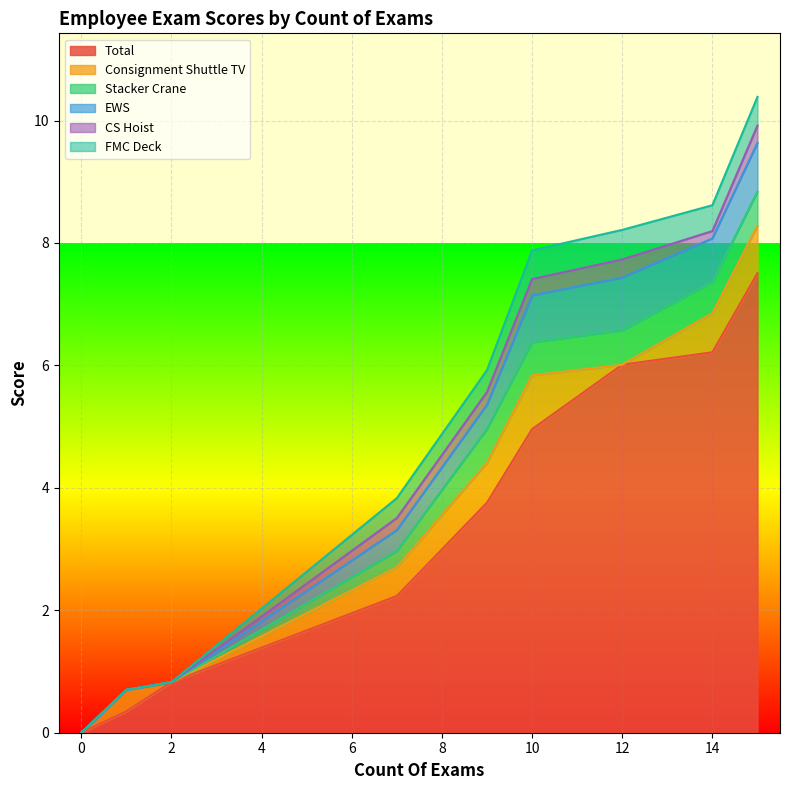

How many lines are shown in the chart?

6